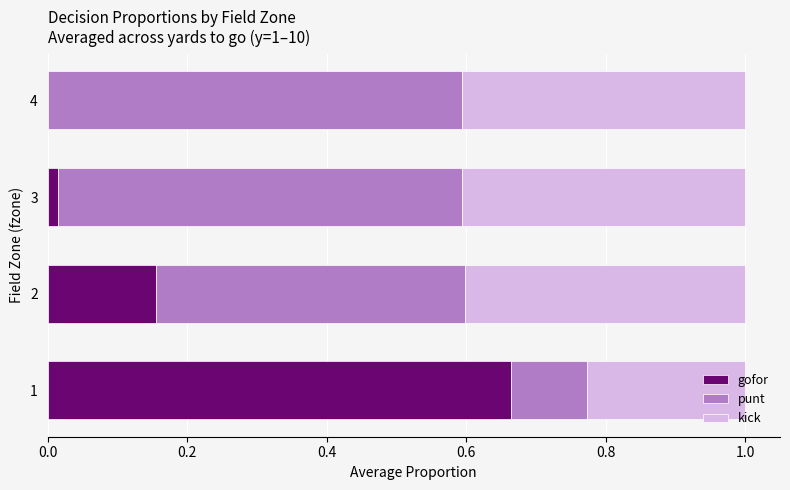

What is the sum of all gofor values?

0.8